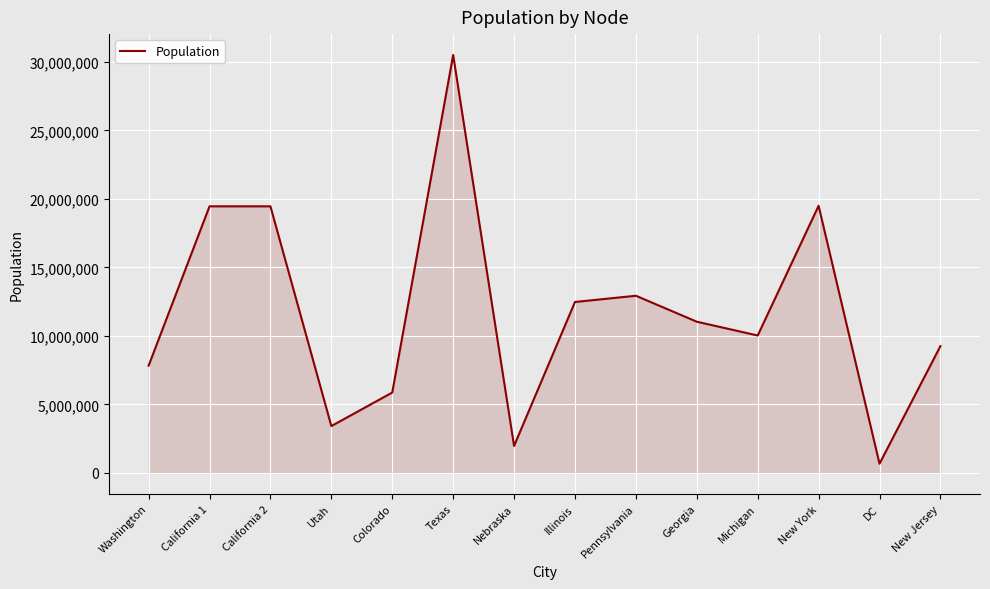

What is the smallest value displayed?

674815